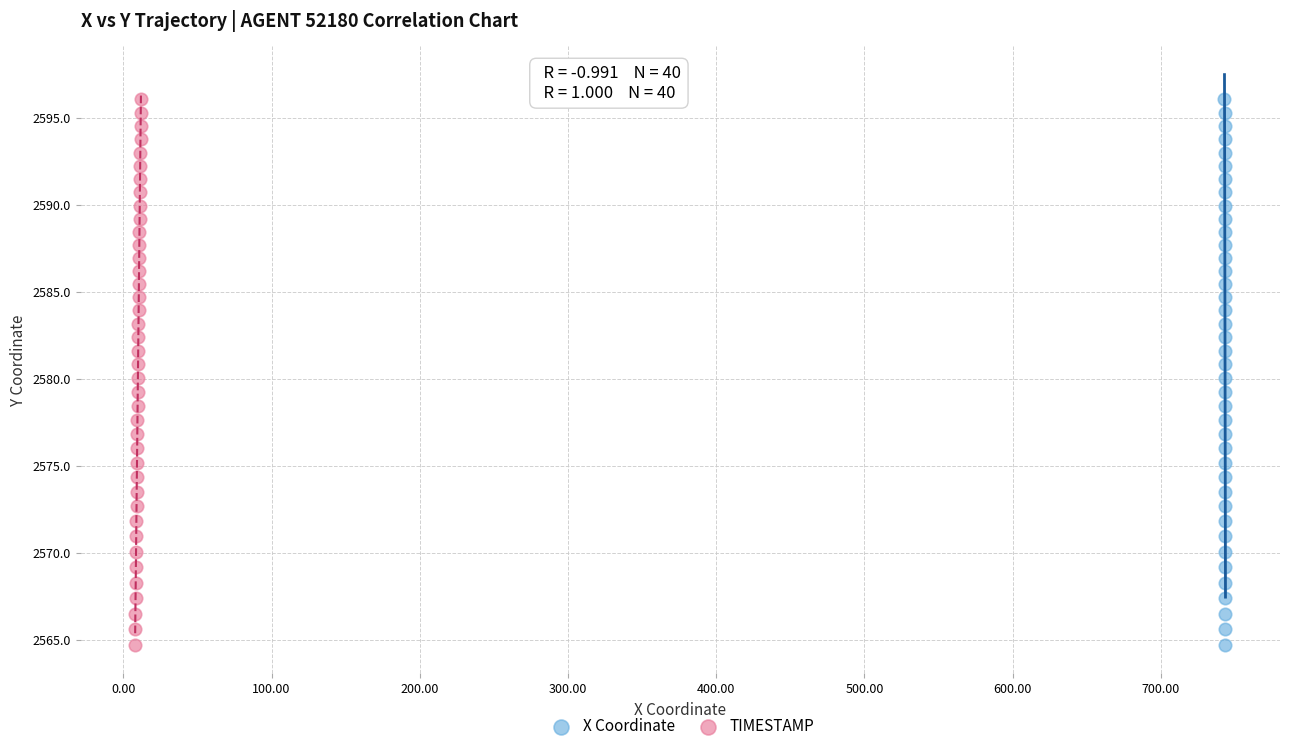

What are all the series names shown in the legend?

X Coordinate, TIMESTAMP